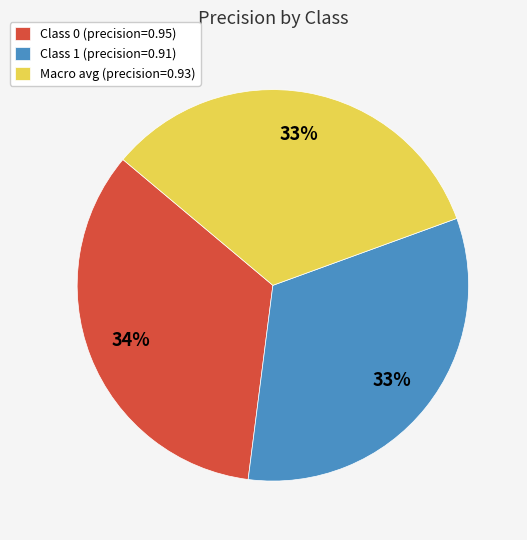

What percentage is the Class 0 (precision=0.95) slice, to the nearest percent?

34%